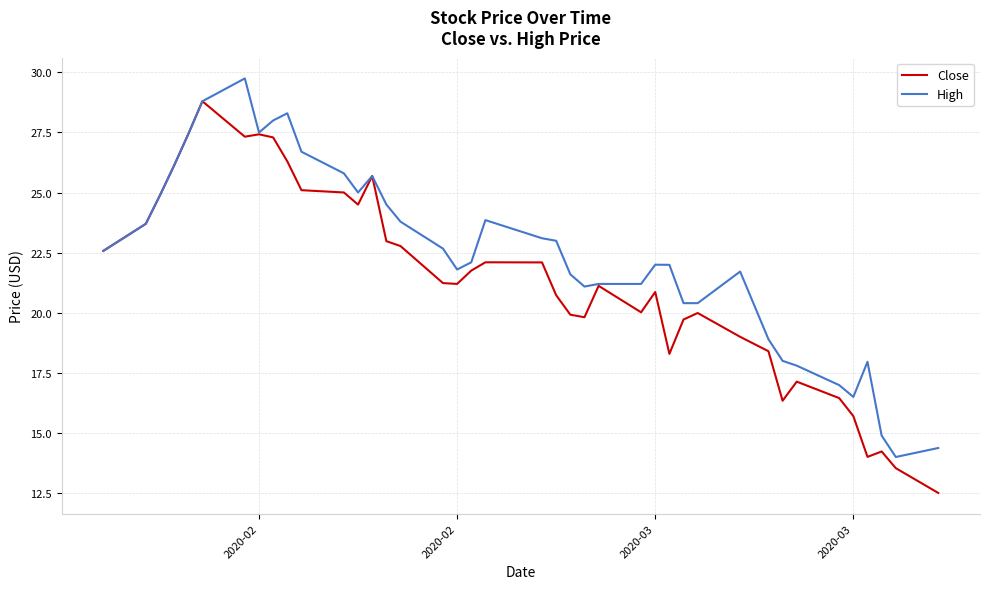

Which series has the largest total across all categories?

High